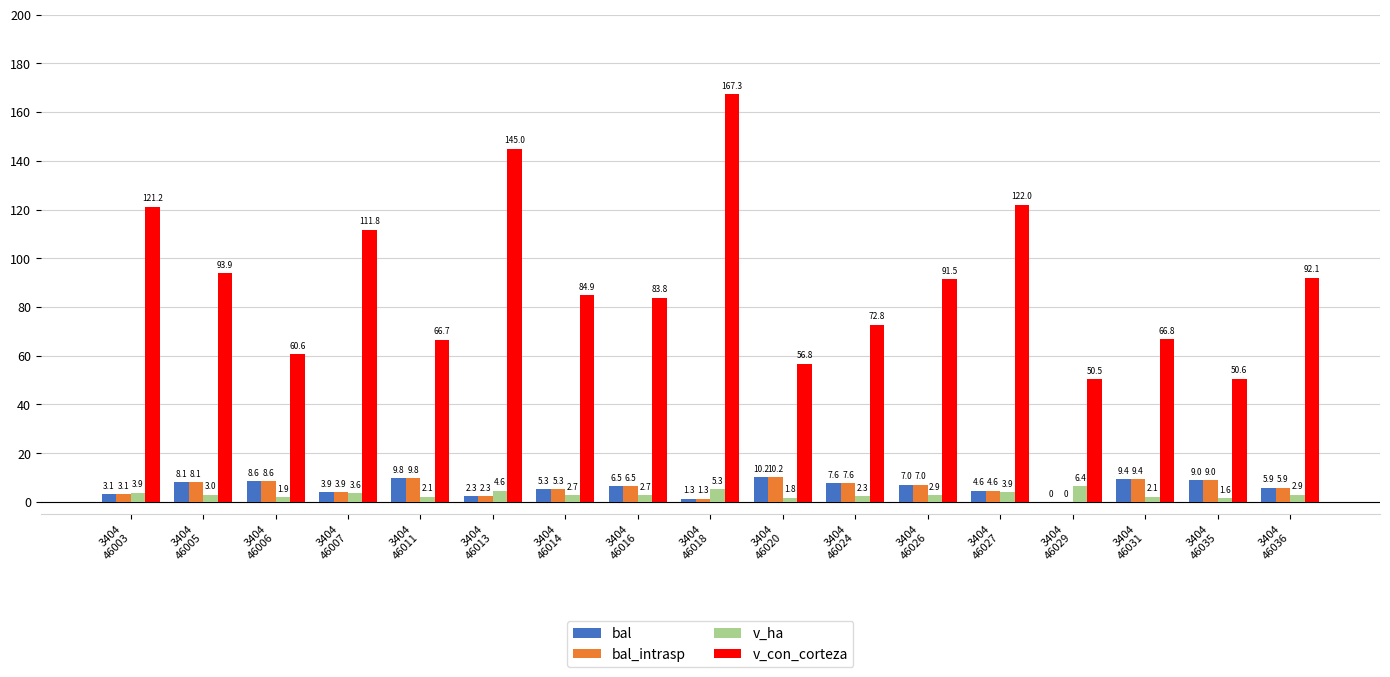

Which series has the largest total across all categories?

v_con_corteza